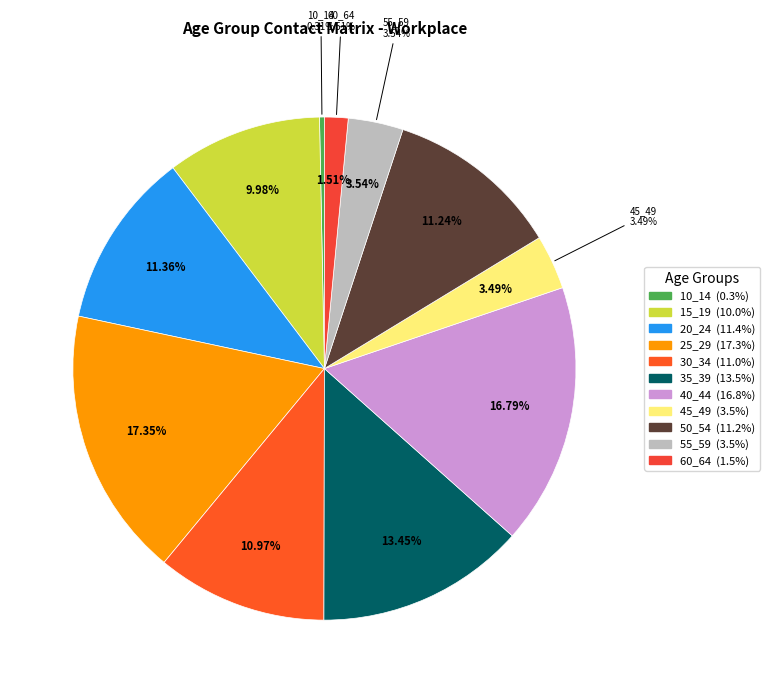

Does 40_44 account for over 50% of the chart?

No